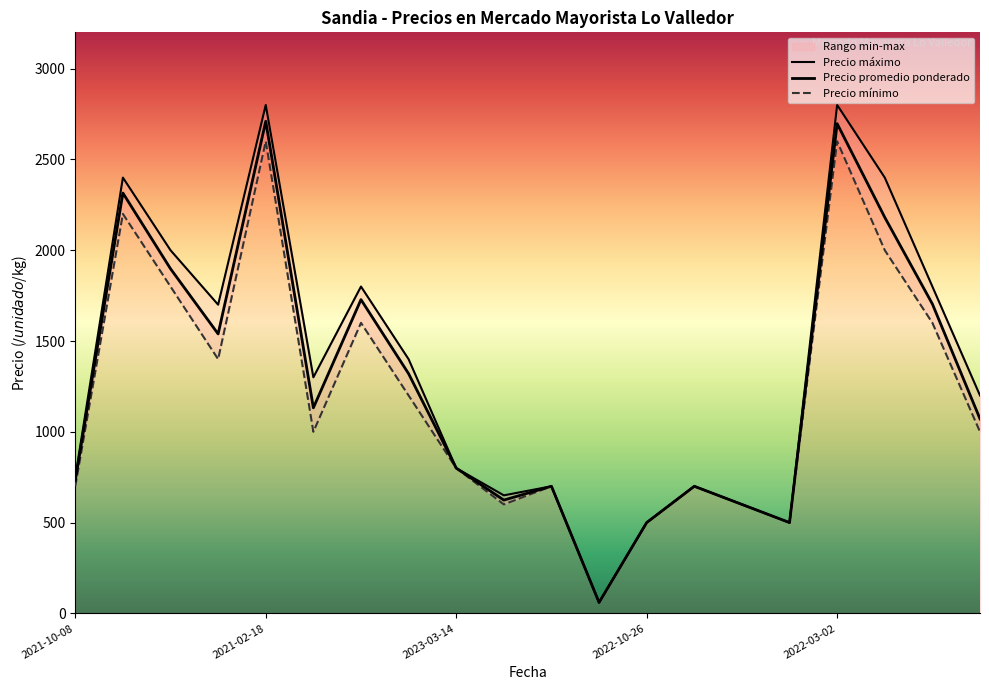

At which category is the sum across all series the highest?

2021-02-18